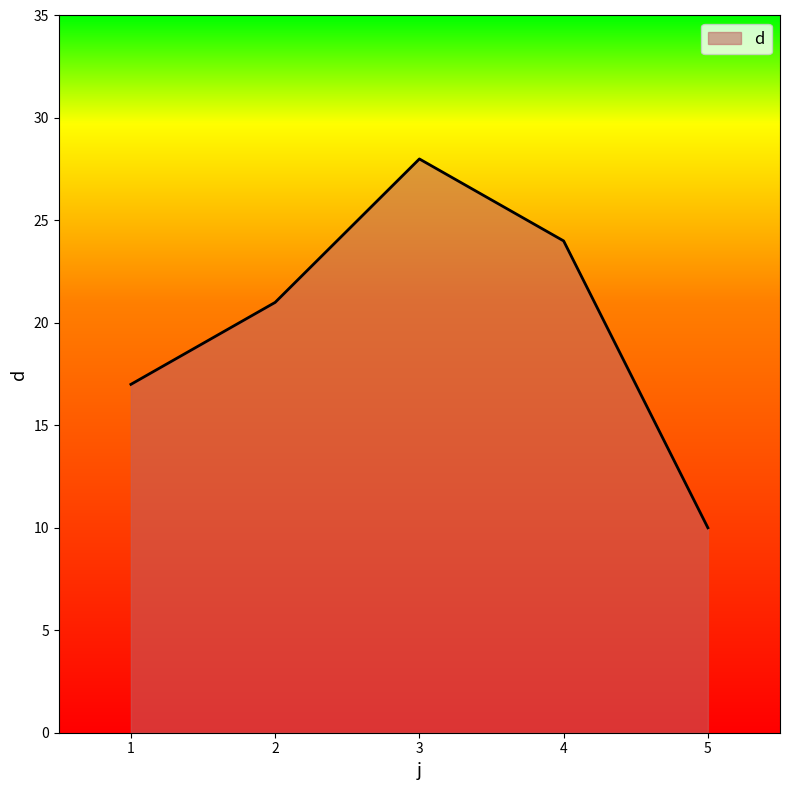

List the labels in order of value, largest first.

3, 4, 2, 1, 5